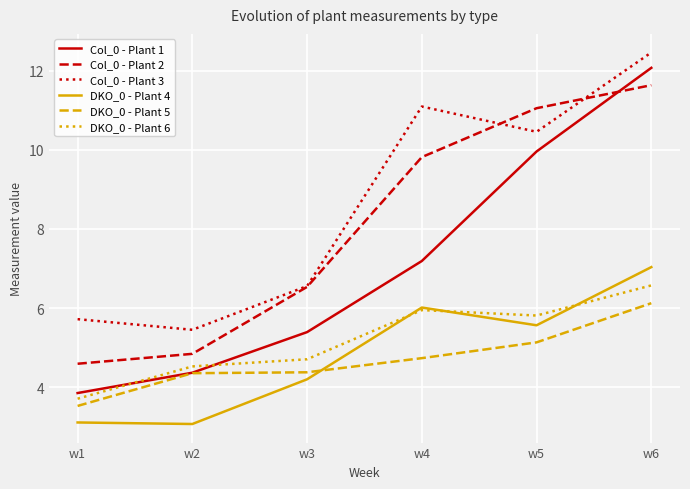

Which series has the largest total across all categories?

Col_0 - Plant 3